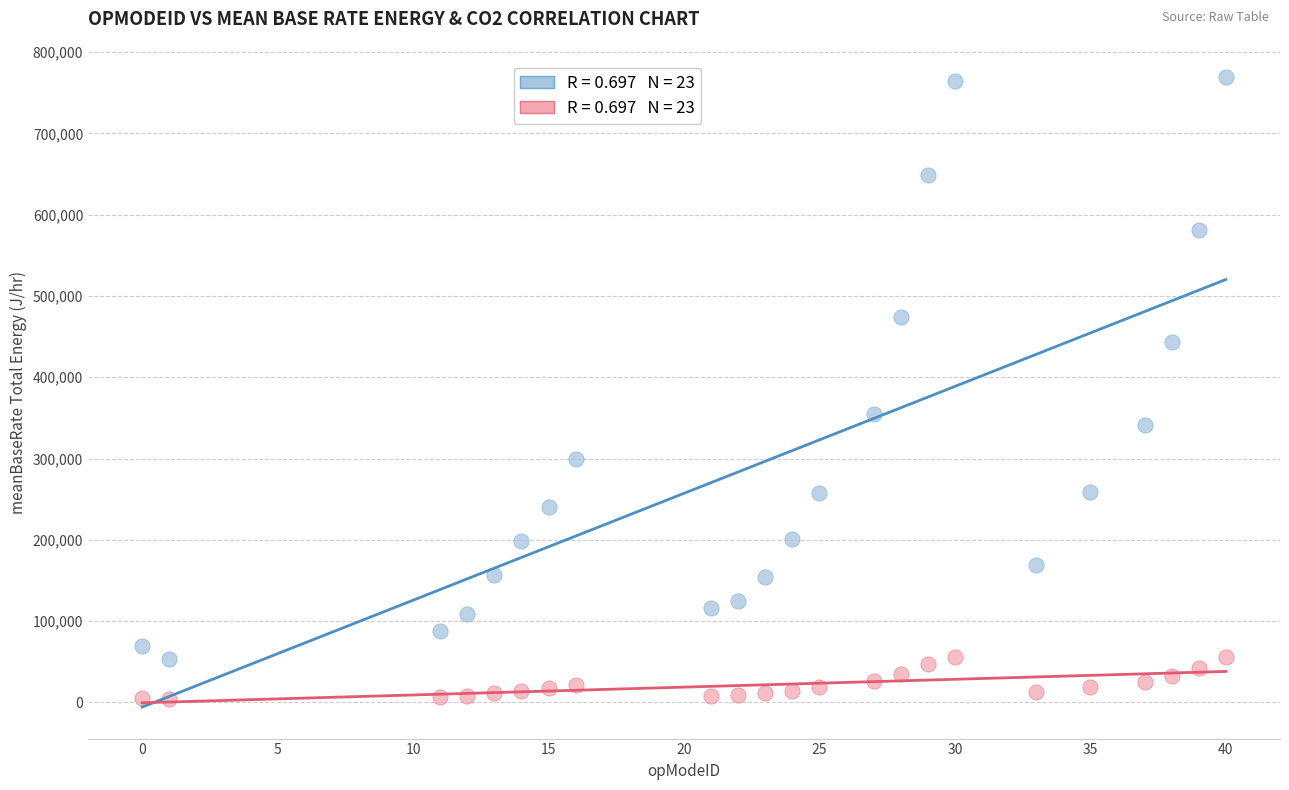

Across all data points, what is the range of X values (max minus min)?

40.0